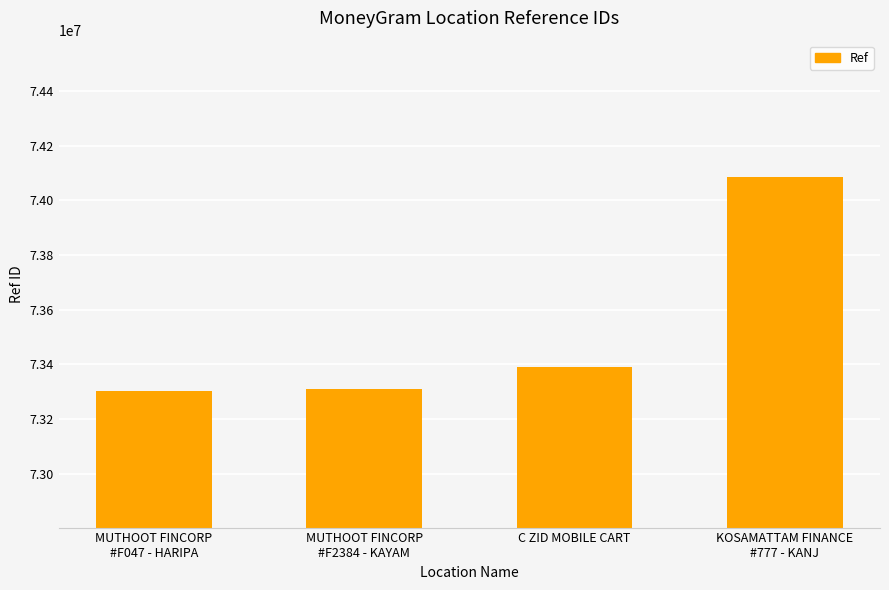

At which label is the value closest to 73693812?

C ZID MOBILE CART